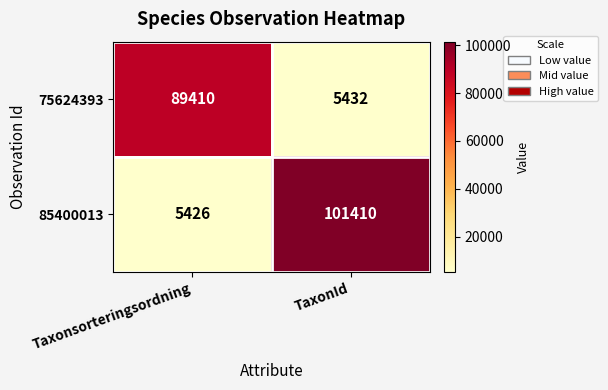

What is the total value across all series at Taxonsorteringsordning?

94836